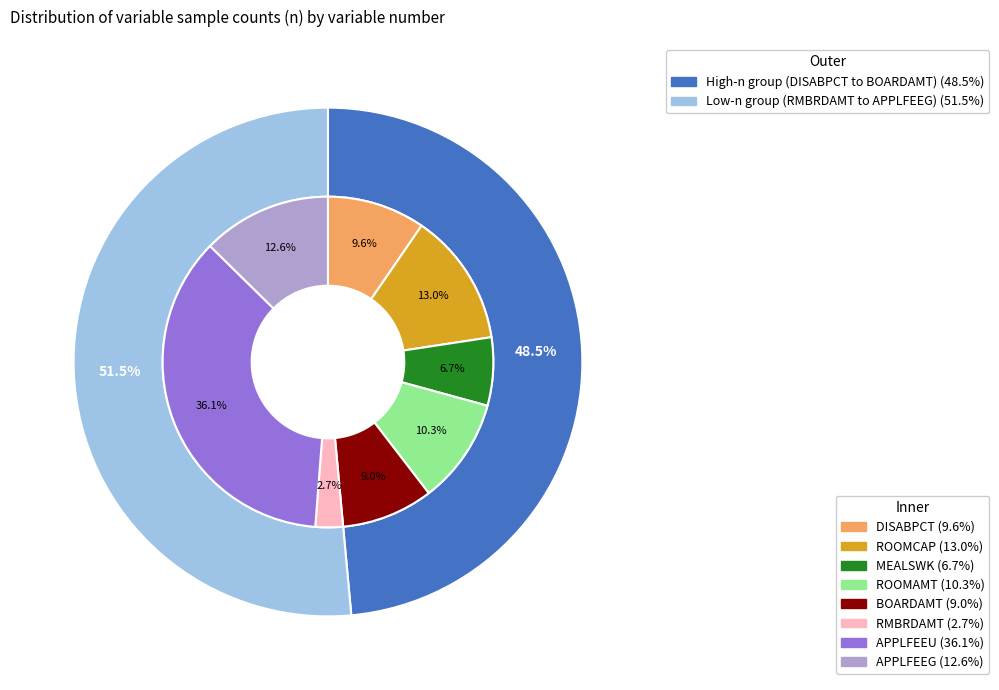

Does 10916 account for over 50% of the chart?

No